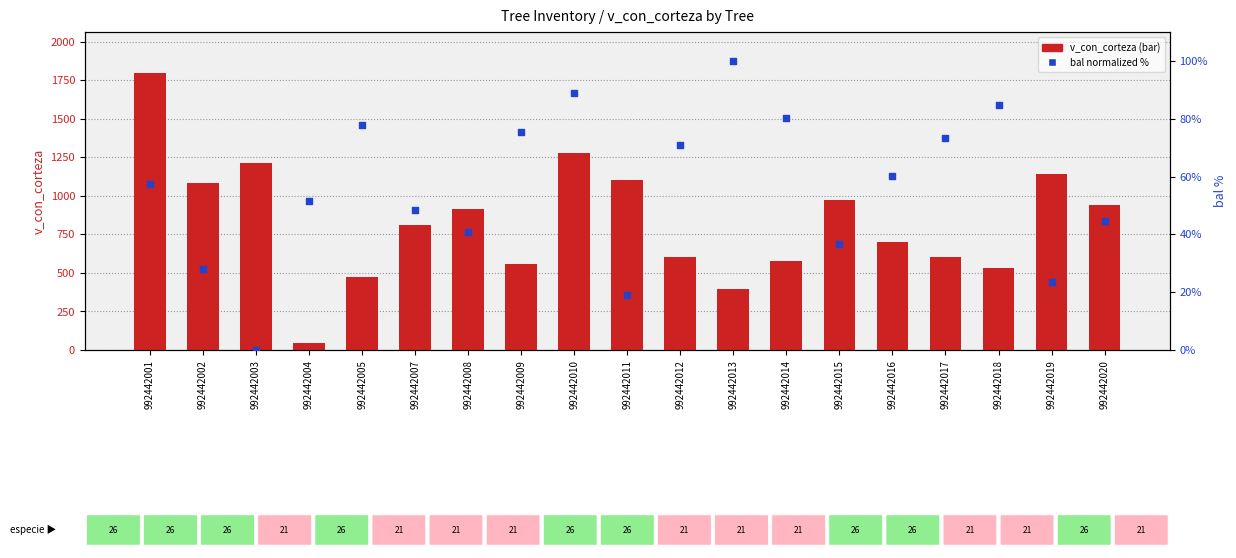

Which series contains the lowest Y value?

bal (normalized %)